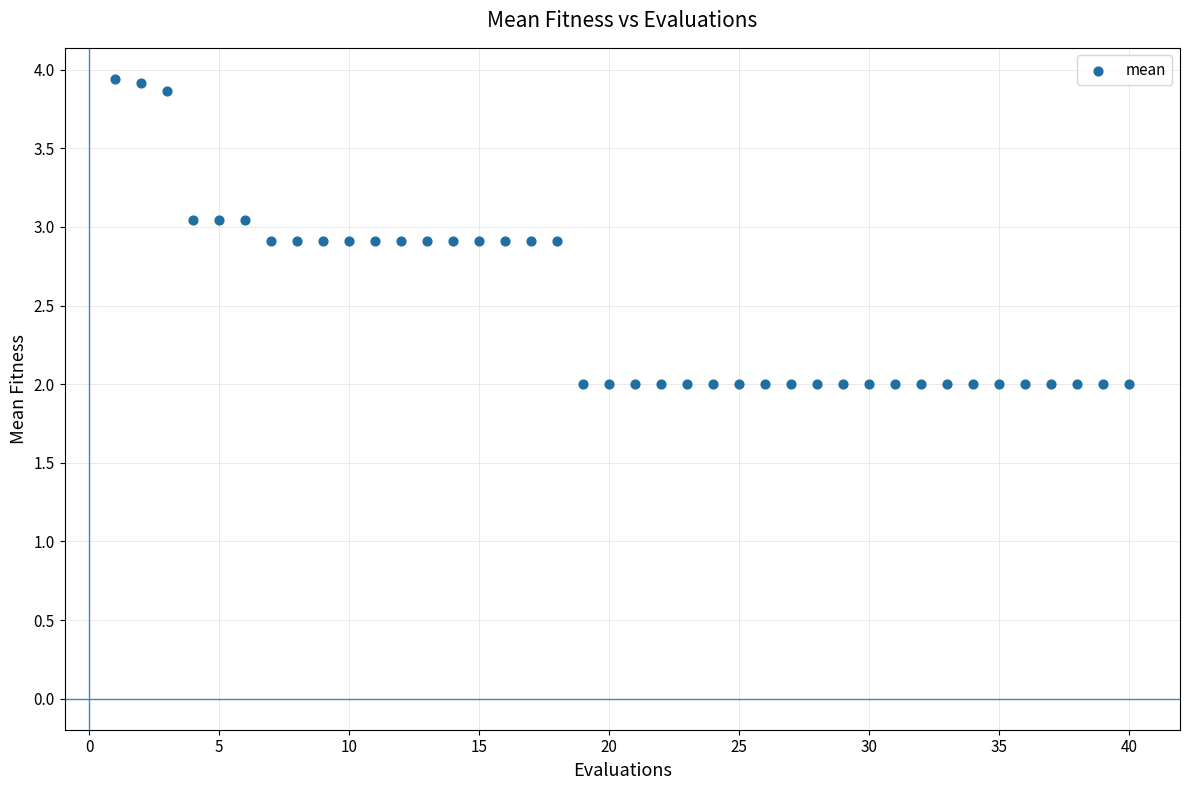

What is the range of X values (max minus min)?

39.0